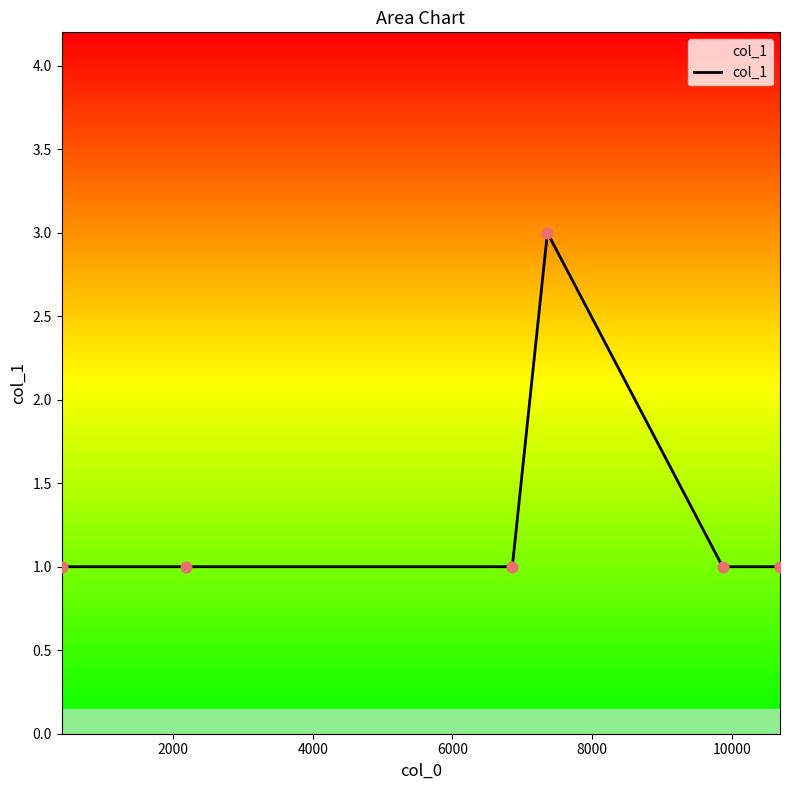

True or false: the data has more than 2 interior local peaks.

False